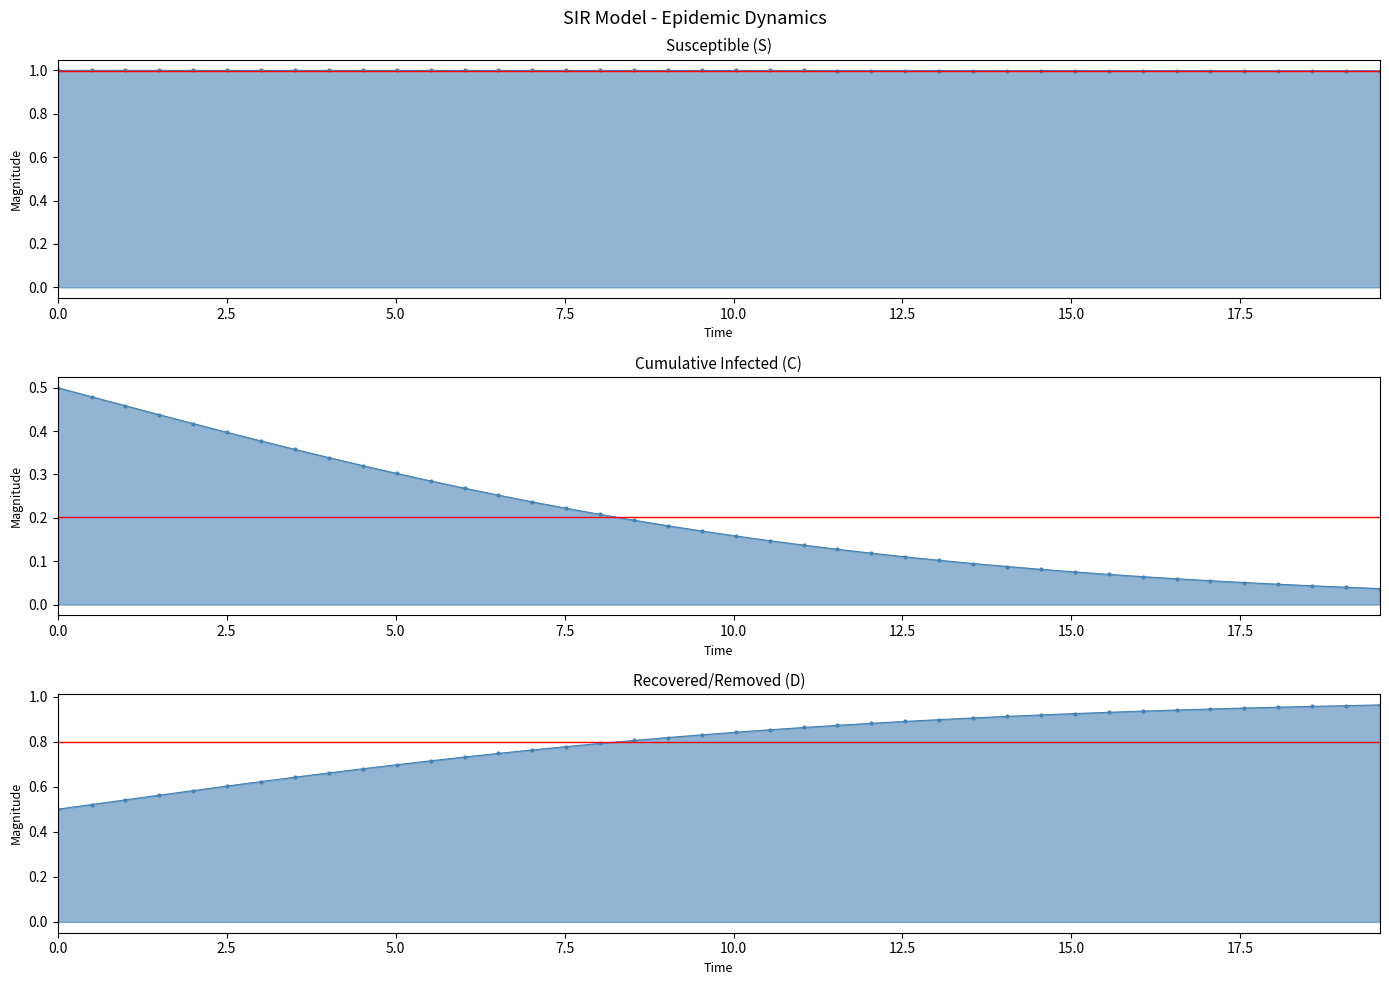

How many distinct data groups are displayed?

3